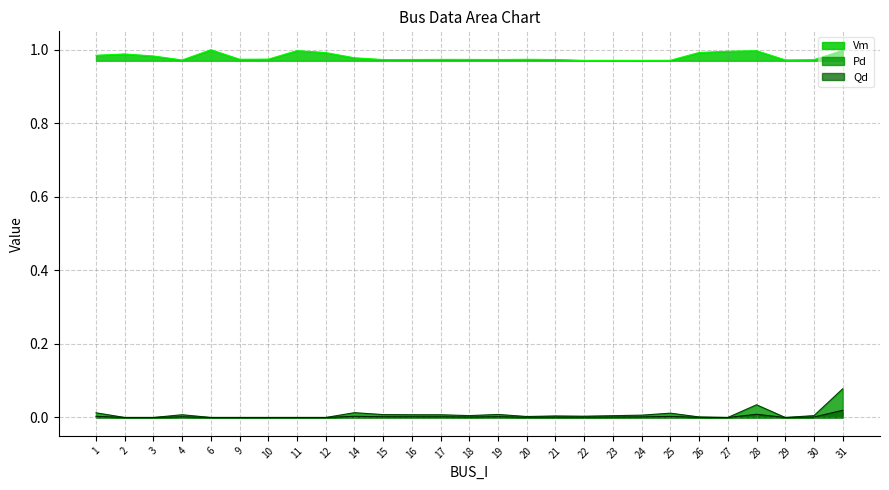

Where is Qd nearest to the value 0?

2